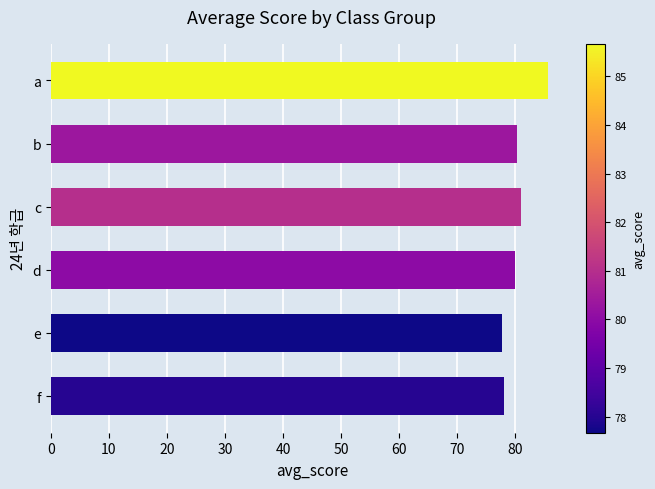

What is the sum of the values at b and f?

158.3